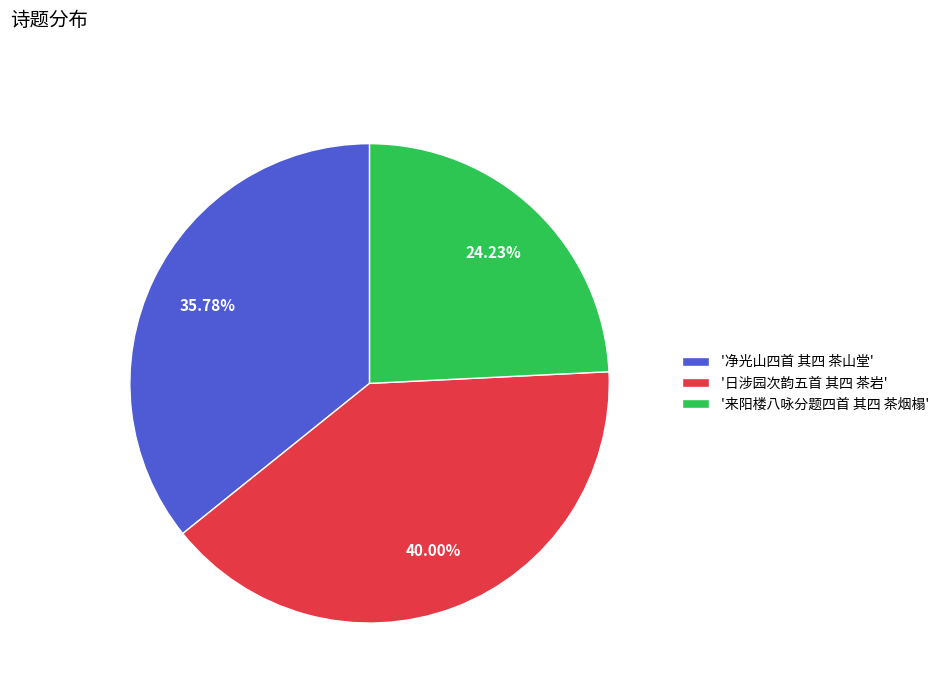

Rank the categories by value from lowest to highest.

'来阳楼八咏分题四首 其四 茶烟榻', '净光山四首 其四 茶山堂', '日涉园次韵五首 其四 茶岩'